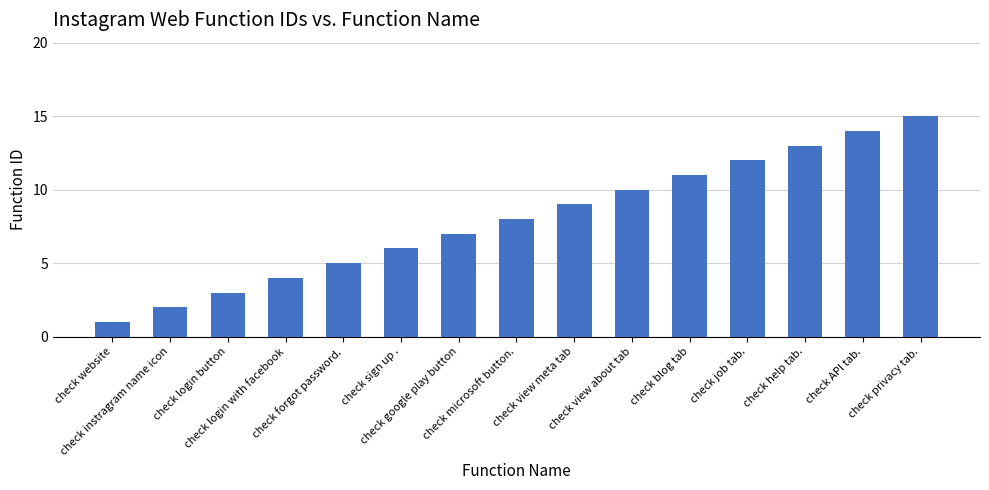

What is the label of the 3rd bar from the right?

check help tab.